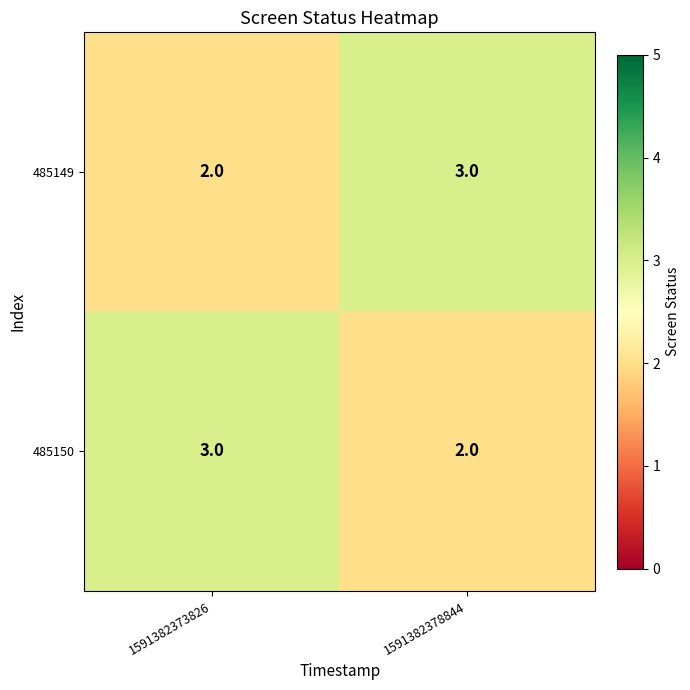

What is the spread (max minus min) of values at 1591382373826?

1